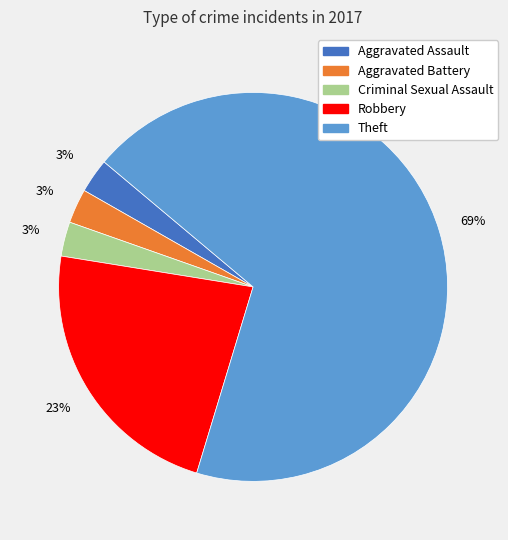

Between Theft and Aggravated Battery, which is larger?

Theft